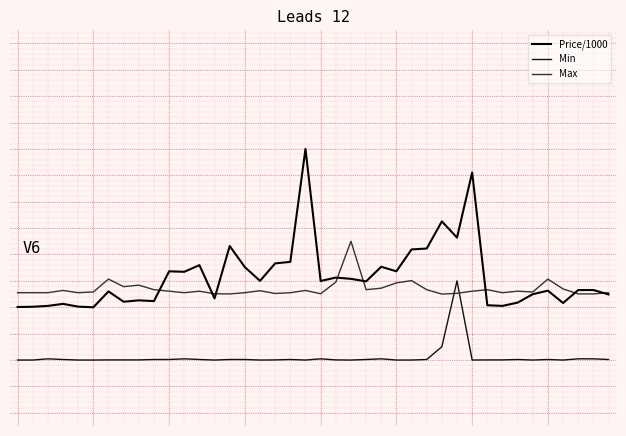

Reading right to left, what are all the values shown in this chart?

Price/1000: -0.1	-0.0	-0.0	-0.1	-0.0	-0.1	-0.1	-0.1	-0.1	0.4	0.2	0.2	0.1	0.1	0.0	0.1	-0.0	0.0	0.0	-0.0	0.5	0.1	0.1	0.0	0.1	0.1	-0.1	0.1	0.0	0.0	-0.1	-0.1	-0.1	-0.0	-0.1	-0.1	-0.1	-0.1	-0.1	-0.1
Min: -0.3	-0.3	-0.3	-0.3	-0.3	-0.3	-0.3	-0.3	-0.3	-0.3	0.0	-0.2	-0.3	-0.3	-0.3	-0.3	-0.3	-0.3	-0.3	-0.3	-0.3	-0.3	-0.3	-0.3	-0.3	-0.3	-0.3	-0.3	-0.3	-0.3	-0.3	-0.3	-0.3	-0.3	-0.3	-0.3	-0.3	-0.3	-0.3	-0.3
Max: -0.0	-0.0	-0.0	-0.0	0.0	-0.0	-0.0	-0.0	-0.0	-0.0	-0.0	-0.1	-0.0	0.0	-0.0	-0.0	-0.0	0.2	-0.0	-0.0	-0.0	-0.0	-0.0	-0.0	-0.0	-0.0	-0.0	-0.0	-0.0	-0.0	-0.0	-0.0	-0.0	0.0	-0.0	-0.0	-0.0	-0.0	-0.0	-0.0